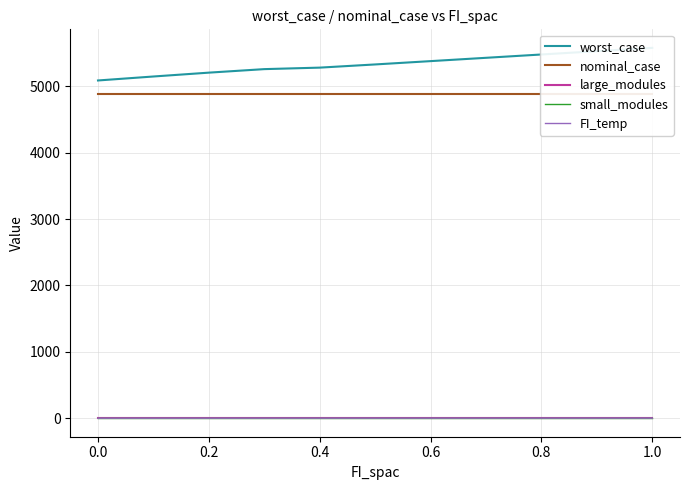

True or false: FI_temp and nominal_case cross at least once.

False